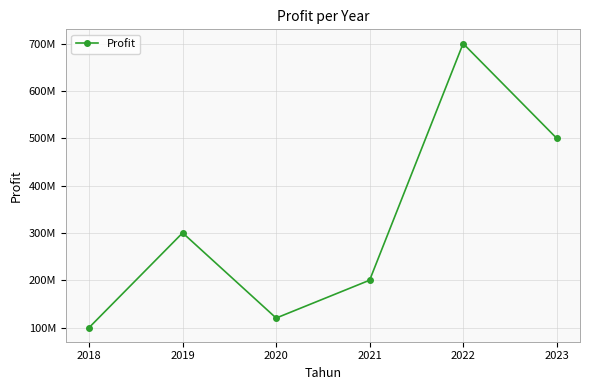

List the labels in order of value, smallest first.

2018, 2020, 2021, 2019, 2023, 2022